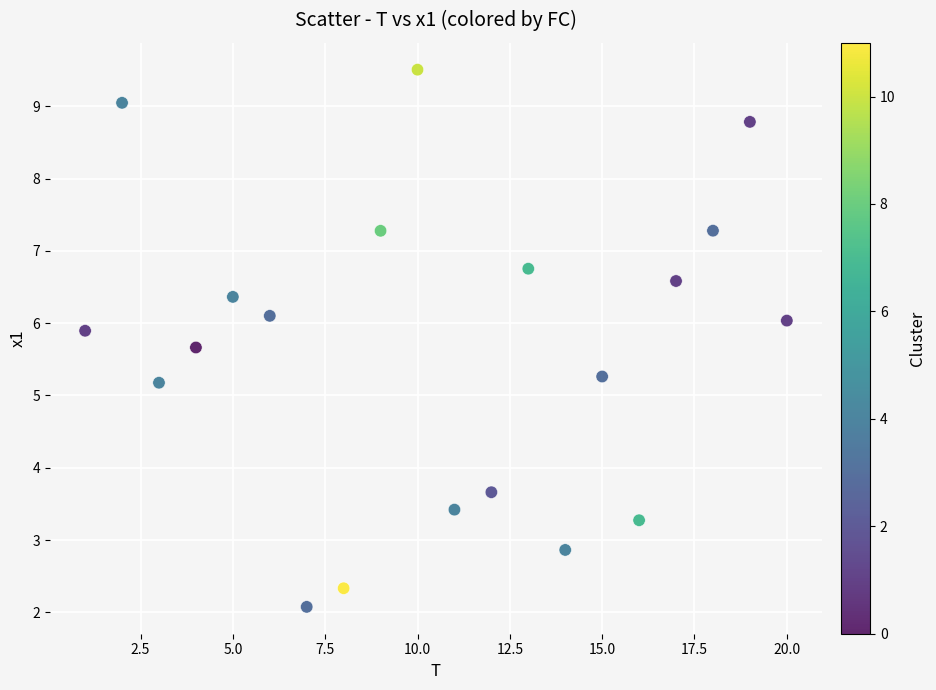

What Y value in the scatter plot is closest to 5?

5.2